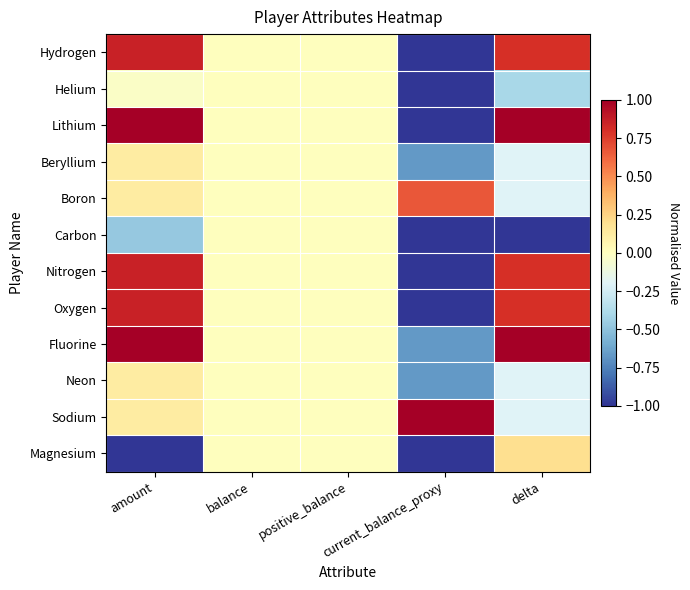

Reading right to left, extract all data points from this chart.

Hydrogen: delta=0.8	current_balance_proxy=-1.0	positive_balance=0.0	balance=0.0	amount=0.9
Helium: delta=-0.4	current_balance_proxy=-1.0	positive_balance=0.0	balance=0.0	amount=-0.0
Lithium: delta=1.0	current_balance_proxy=-1.0	positive_balance=0.0	balance=0.0	amount=1.0
Beryllium: delta=-0.2	current_balance_proxy=-0.7	positive_balance=0.0	balance=0.0	amount=0.1
Boron: delta=-0.2	current_balance_proxy=0.7	positive_balance=0.0	balance=0.0	amount=0.1
Carbon: delta=-1.0	current_balance_proxy=-1.0	positive_balance=0.0	balance=0.0	amount=-0.5
Nitrogen: delta=0.8	current_balance_proxy=-1.0	positive_balance=0.0	balance=0.0	amount=0.9
Oxygen: delta=0.8	current_balance_proxy=-1.0	positive_balance=0.0	balance=0.0	amount=0.9
Fluorine: delta=1.0	current_balance_proxy=-0.7	positive_balance=0.0	balance=0.0	amount=1.0
Neon: delta=-0.2	current_balance_proxy=-0.7	positive_balance=0.0	balance=0.0	amount=0.1
Sodium: delta=-0.2	current_balance_proxy=1.0	positive_balance=0.0	balance=0.0	amount=0.1
Magnesium: delta=0.2	current_balance_proxy=-1.0	positive_balance=0.0	balance=0.0	amount=-1.0